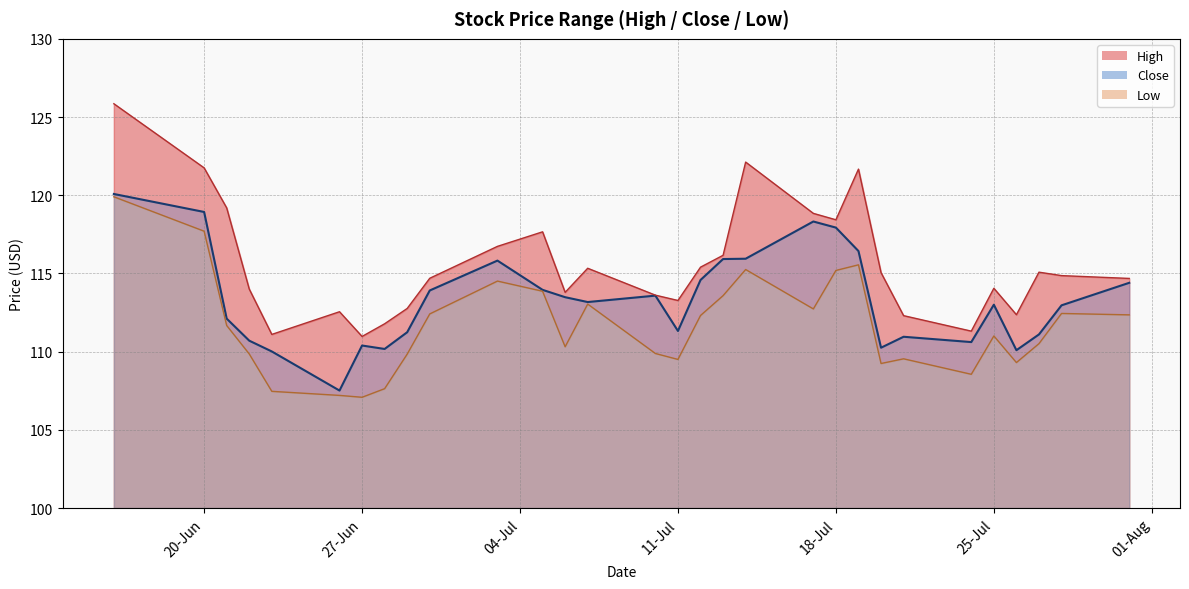

Between 29-06-2023 and 20-06-2023, which is larger?

20-06-2023